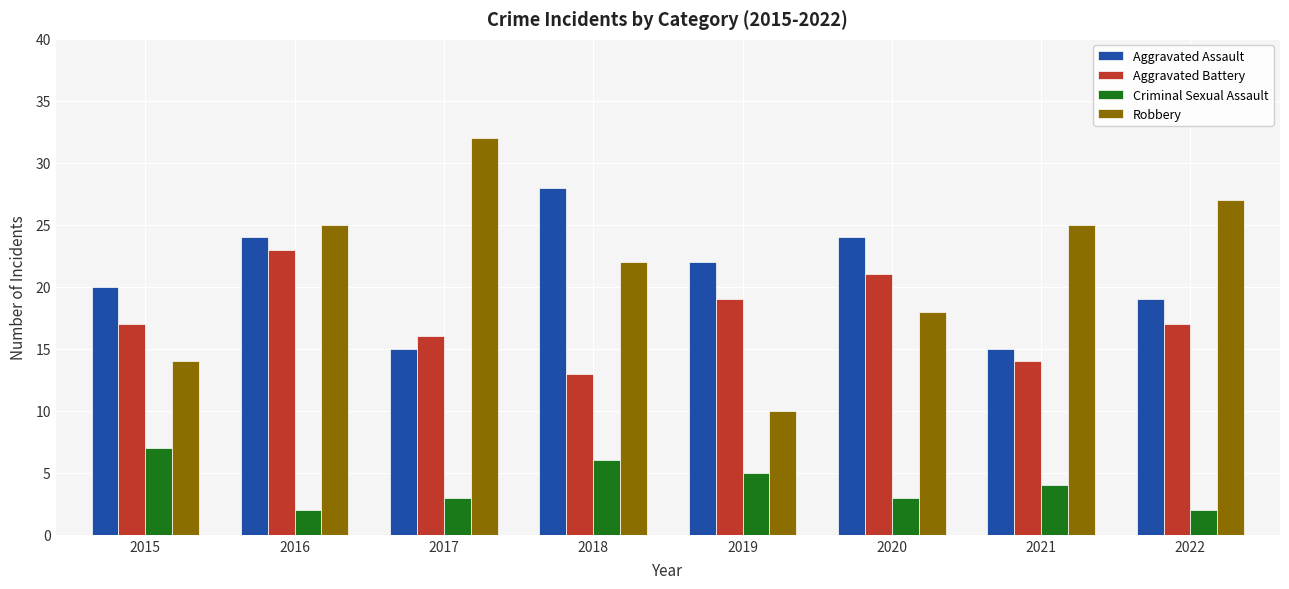

Where does the Aggravated Assault series first go above 22?

2016